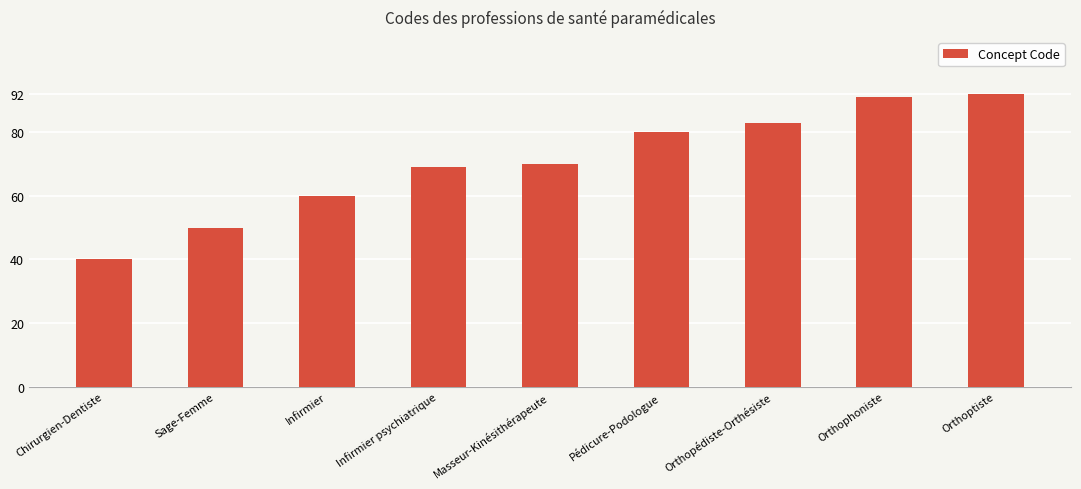

Where is the data nearest to the value 66?

Infirmier psychiatrique